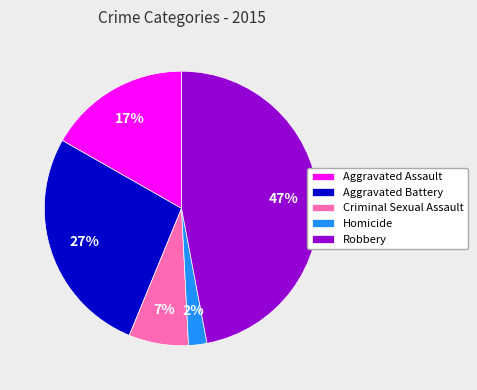

Combined, do Homicide and Aggravated Assault account for over 50%?

No